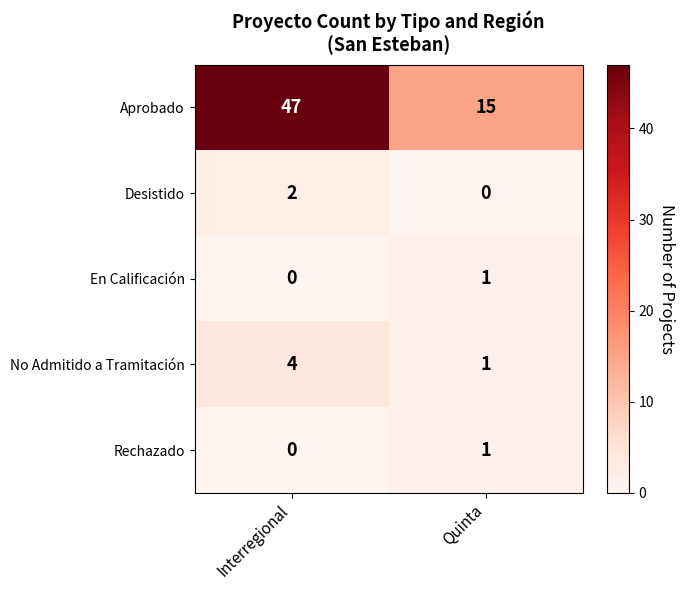

Where is Rechazado nearest to the value 0?

Interregional